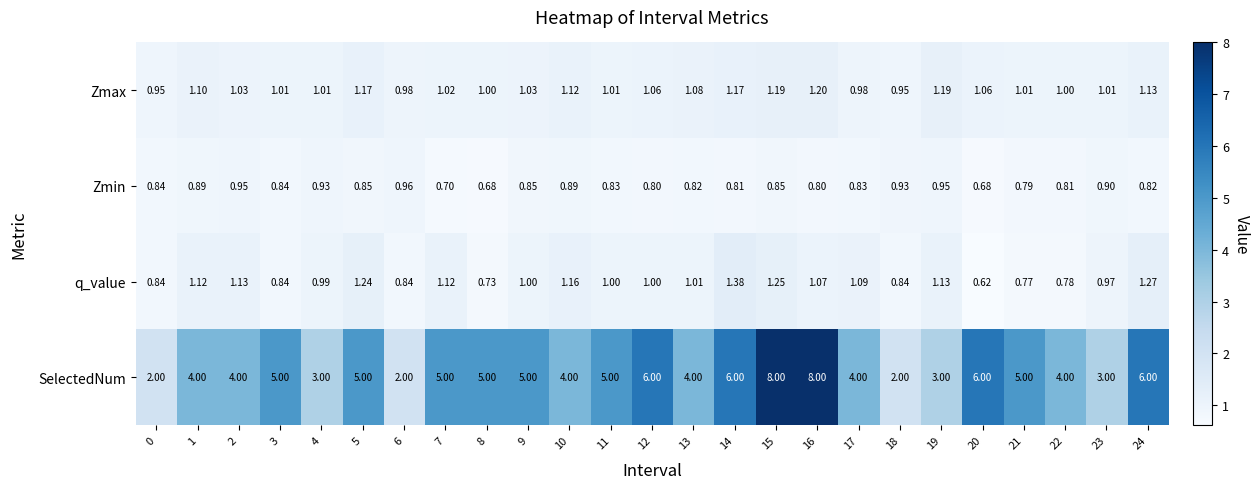

At 4, list the series in order from largest to smallest.

SelectedNum, Zmax, q_value, Zmin